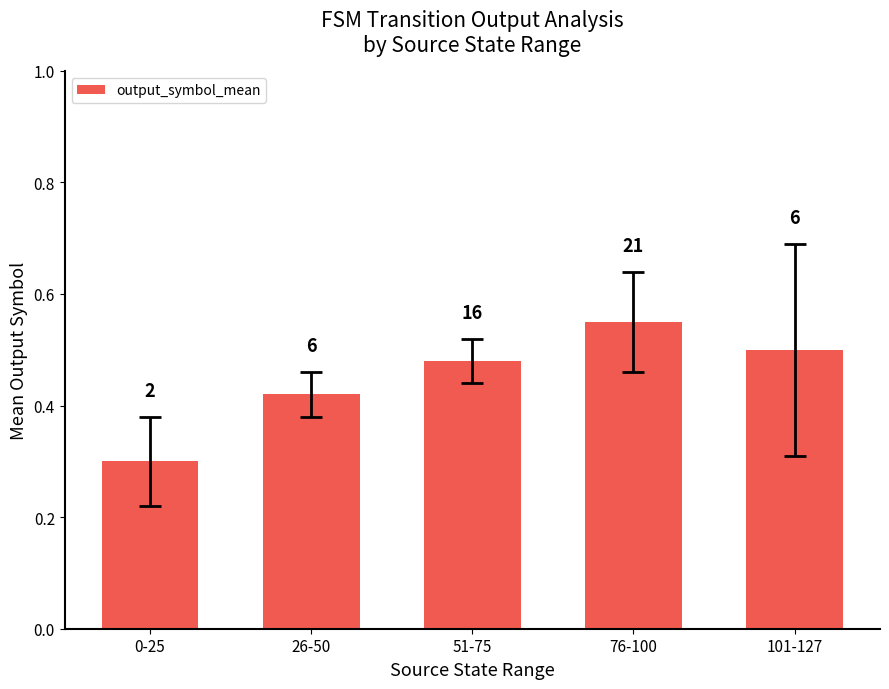

What is the value of the 2nd bar from the left?

0.4